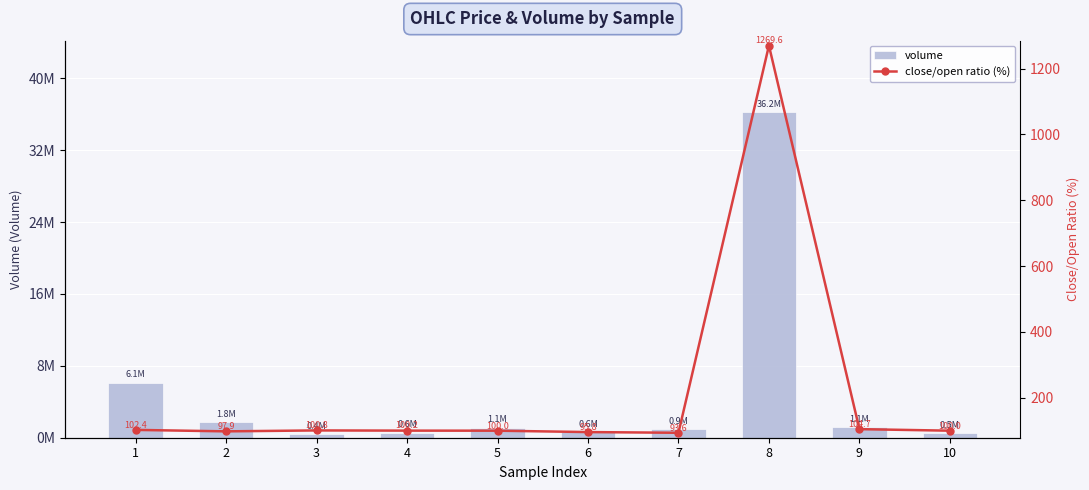

At which label does close/open ratio (%) reach its minimum?

7